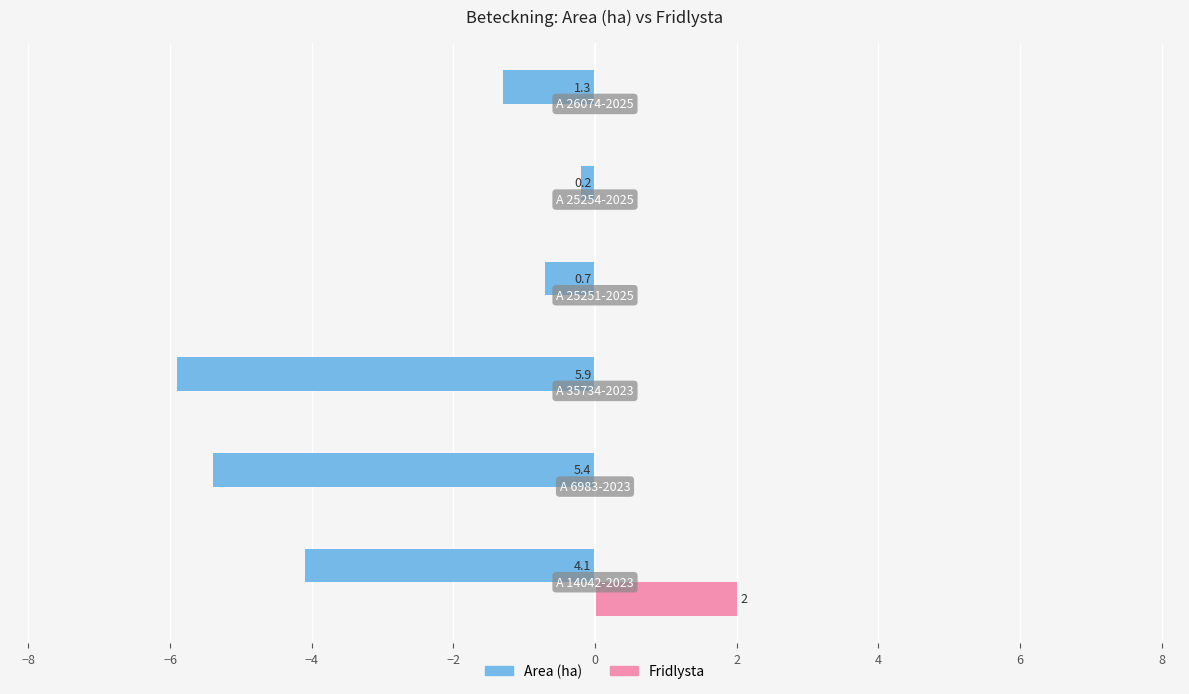

Reading right to left, transcribe all the data shown in this chart.

Area (ha): -1.3	-0.2	-0.7	-5.9	-5.4	-4.1
Fridlysta: 0.0	0.0	0.0	0.0	0.0	2.0